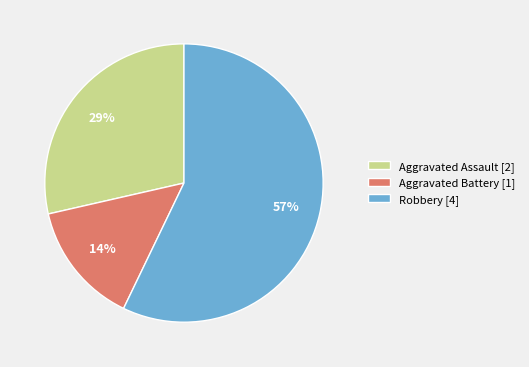

Is it true that Robbery [4] is 72% of the pie?

False